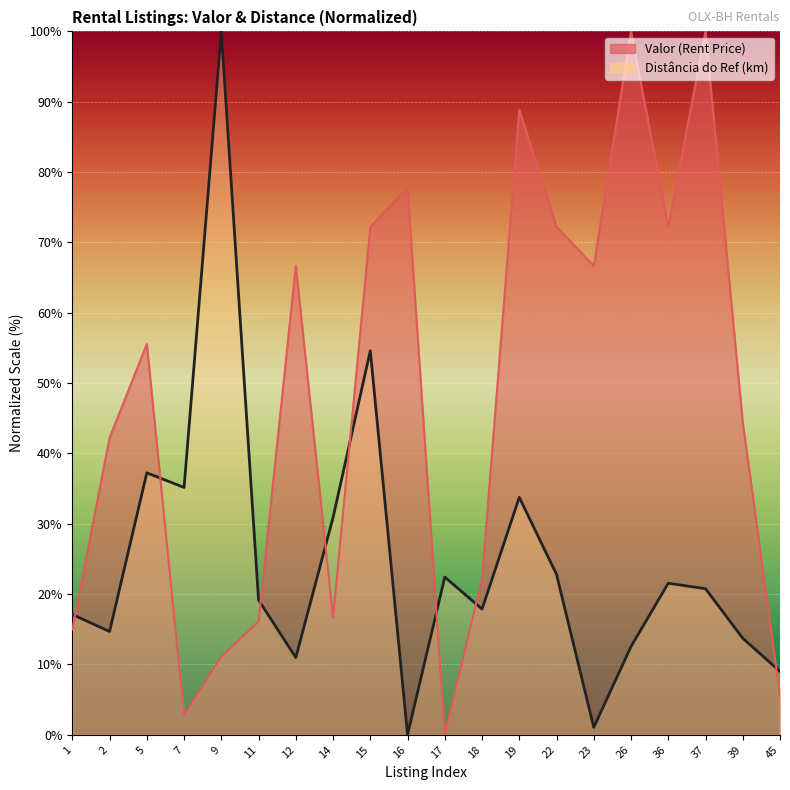

Where is the first local minimum for Distância do Ref (km)?

2